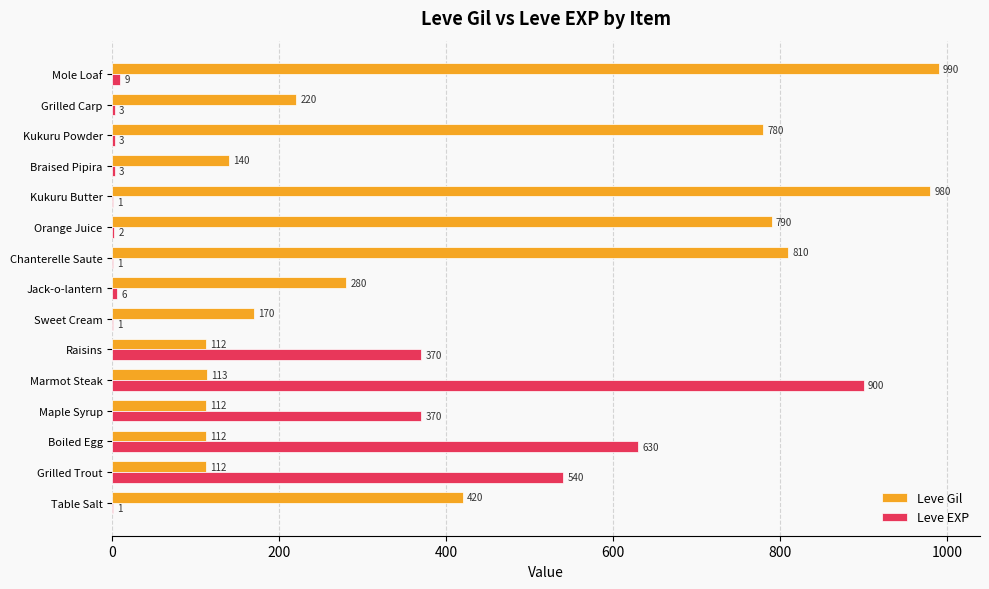

Which label corresponds to the largest value in the chart?

Mole Loaf